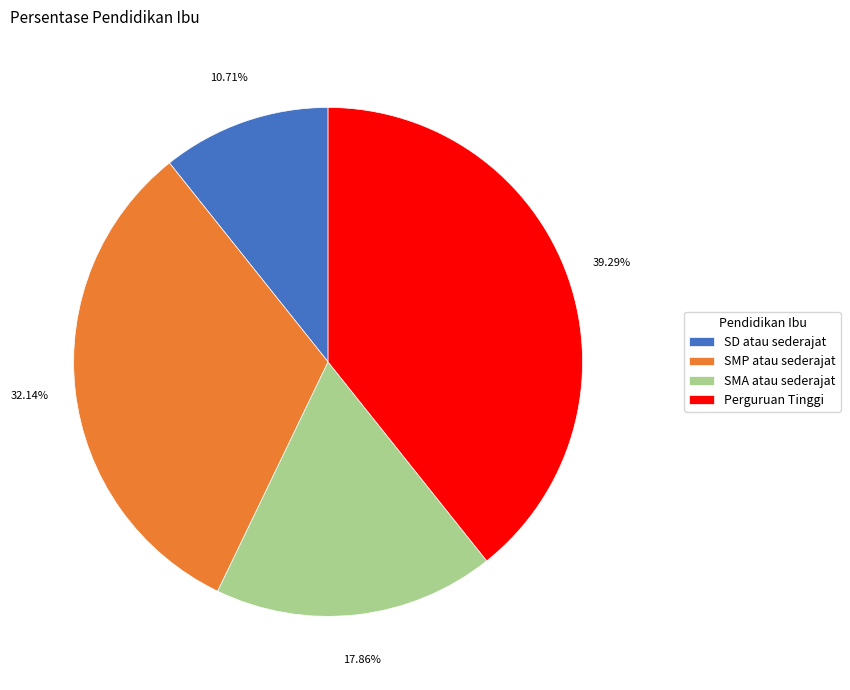

Count the number of slices in the pie.

4